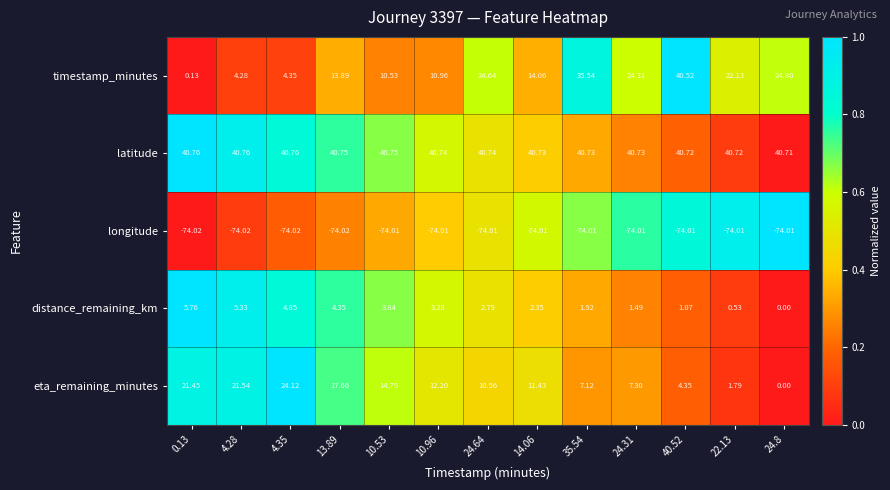

At how many categories does at least one series exceed 0?

13